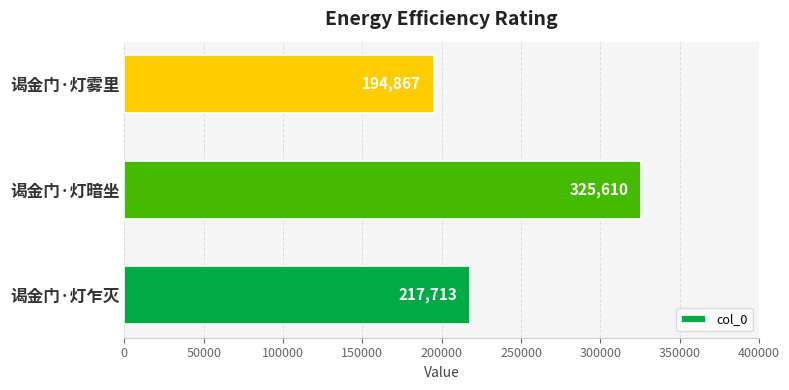

What is the average value?

246063